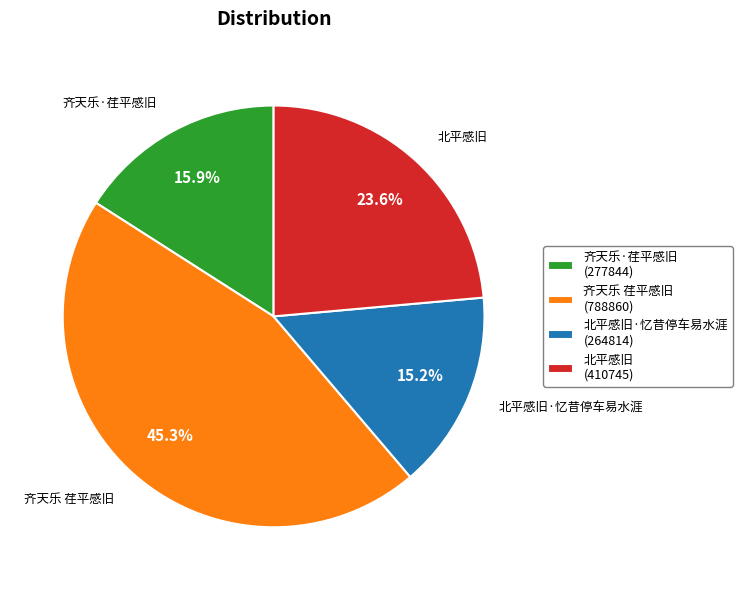

To the nearest percent, what is the average slice percentage?

25%